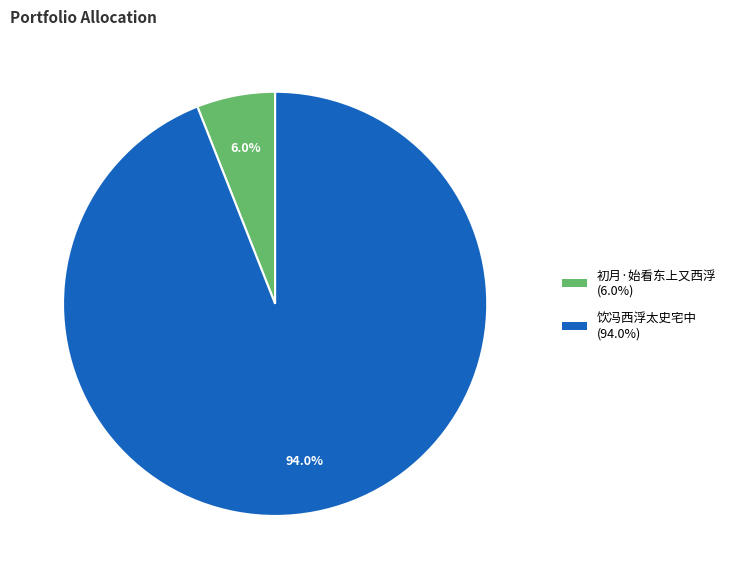

Between 饮冯西浮太史宅中 and 初月·始看东上又西浮, which is larger?

饮冯西浮太史宅中